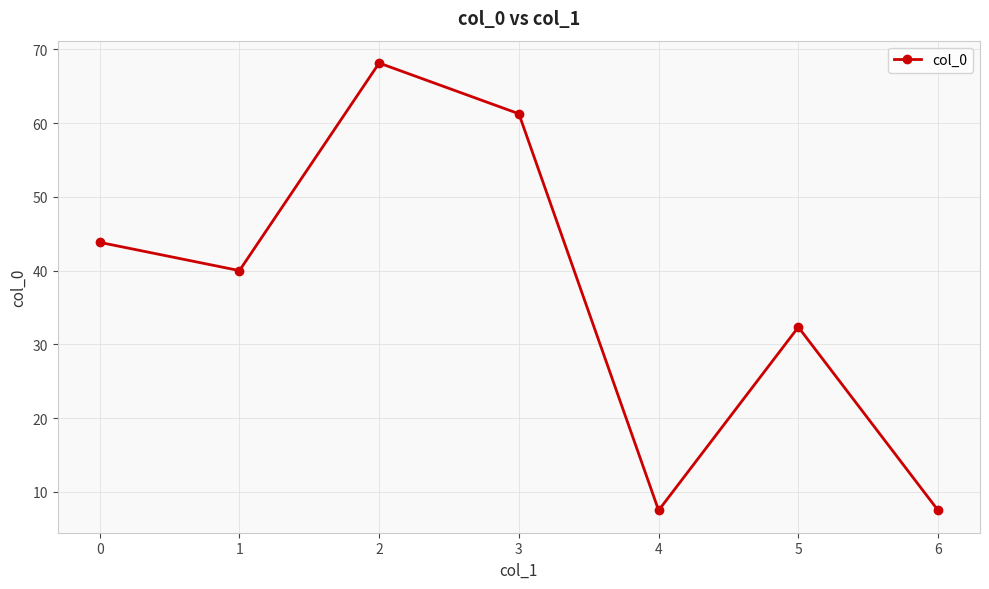

What is the average value?

37.2